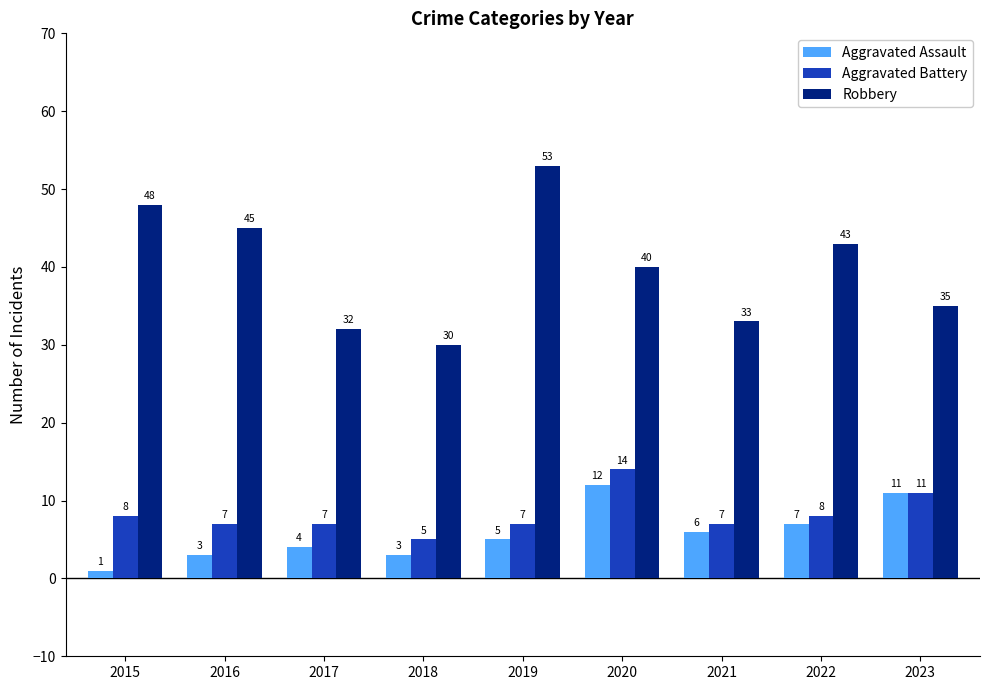

At which label does Aggravated Battery first exceed 7?

2015